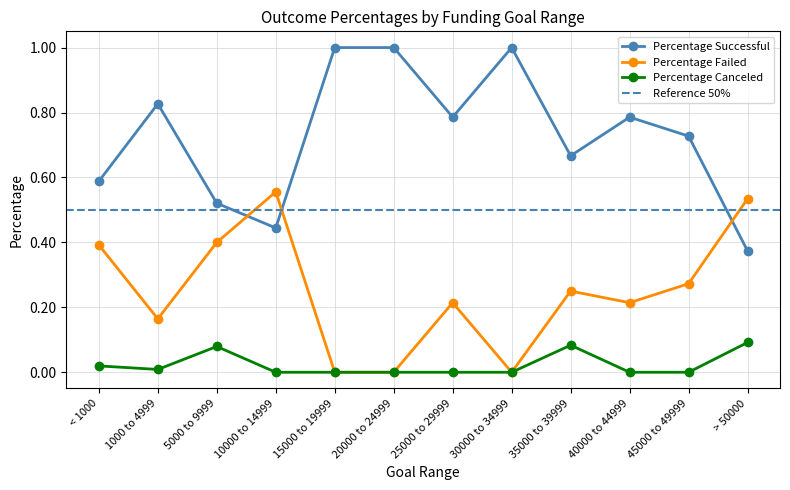

True or false: Percentage Successful has a value of 0.4 at 45000 to 49999.

False